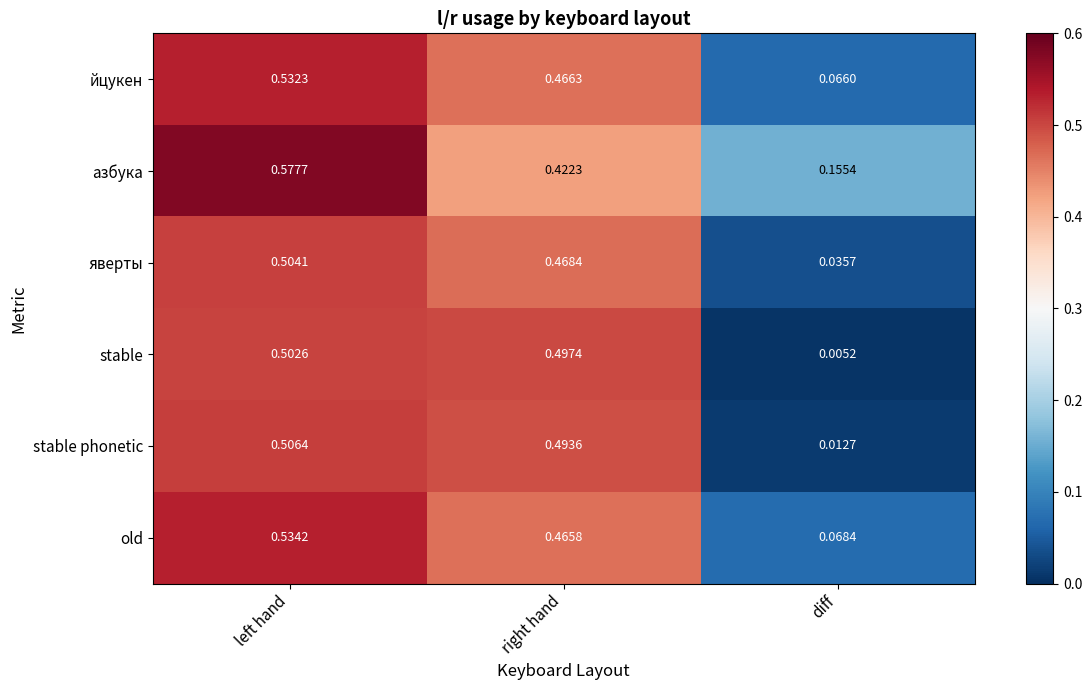

Where is stable phonetic nearest to the value 0?

diff